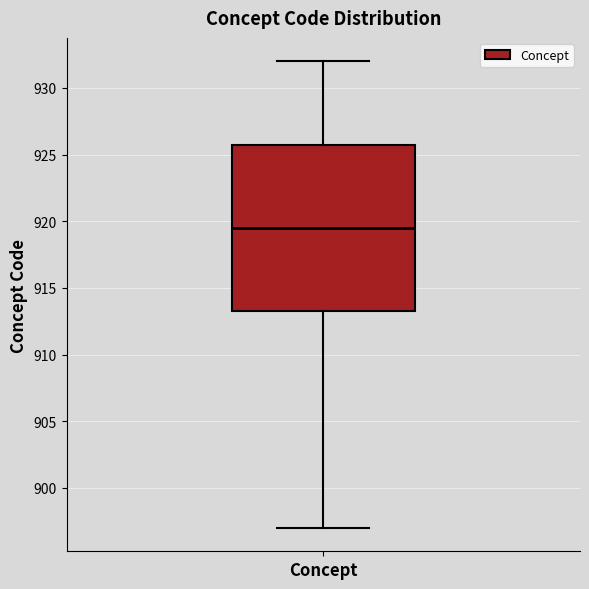

Where does the upper whisker of the box for Concept end on the y-axis? The values are not printed on the chart, so give them approximately, as read against the axis.

932.0